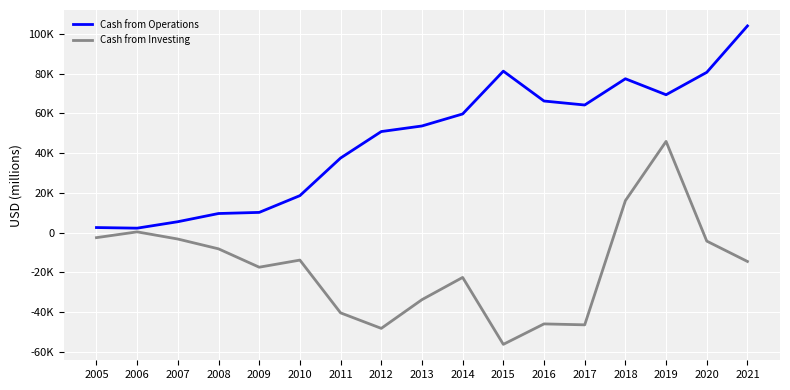

At which category does Cash from Operations reach its first local valley?

2006